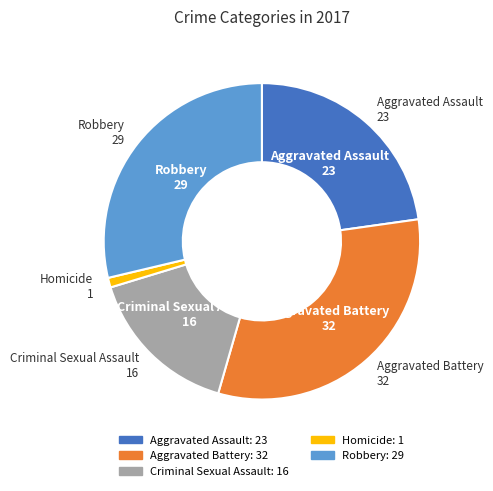

Approximately how many times larger is the value at Robbery compared to Aggravated Assault?

1.3